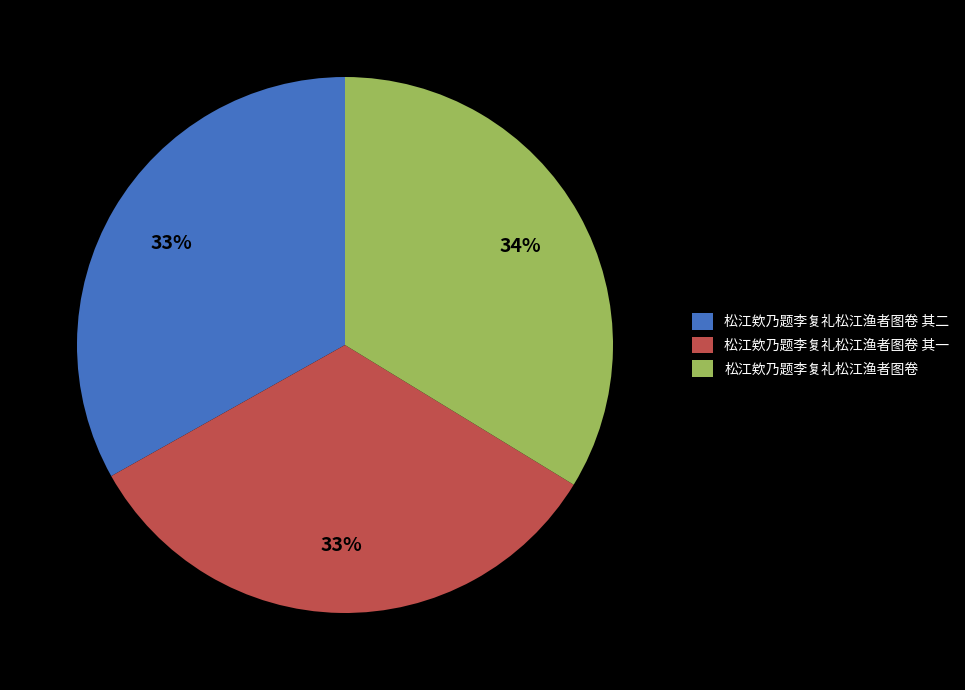

Is there any slice that represents more than half of the pie?

No